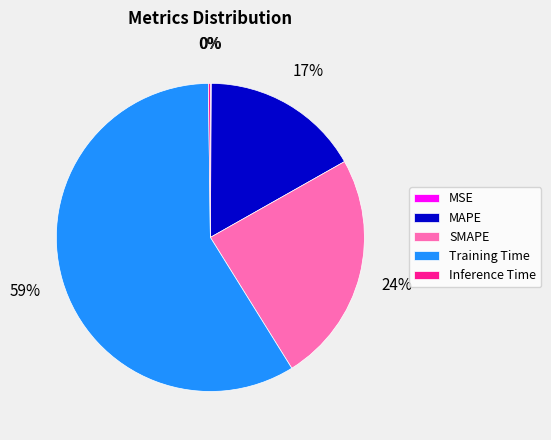

To the nearest percent, what is the difference between the largest and smallest slice percentages?

59%